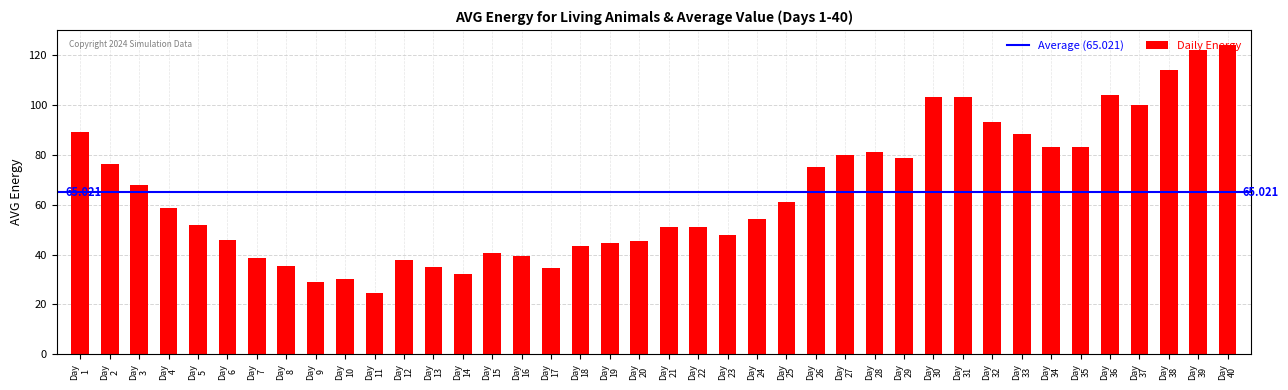

Count the number of data series in this chart.

1